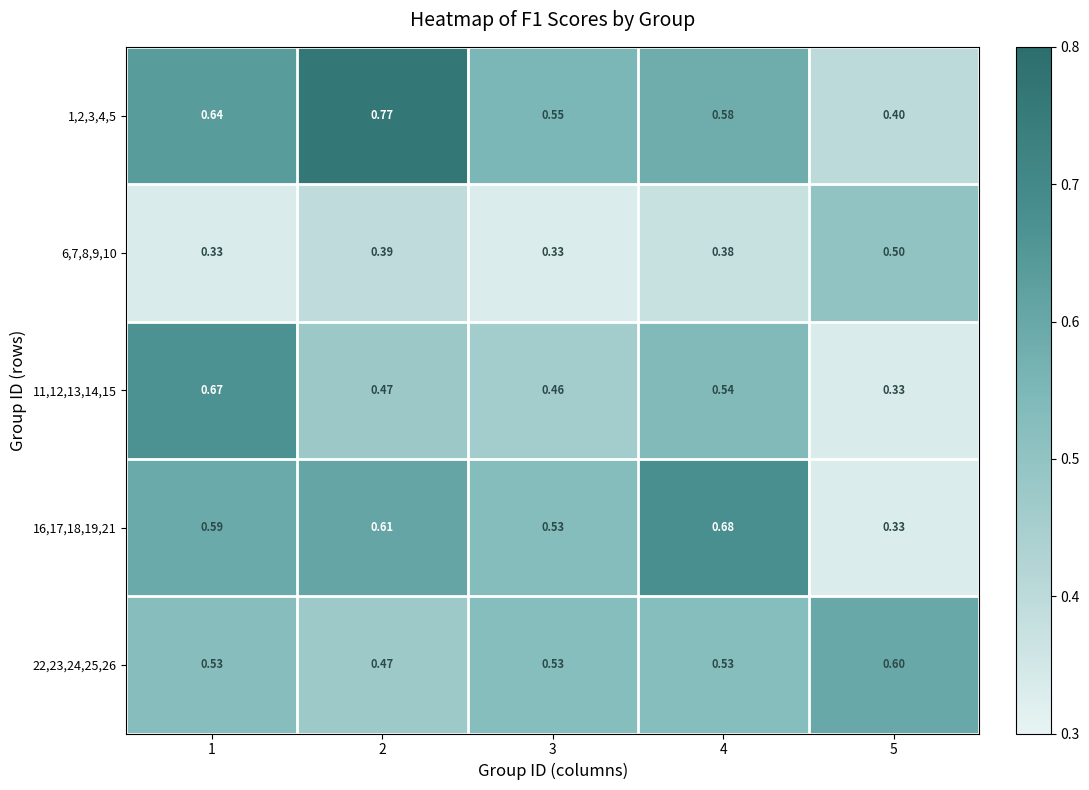

Is the value of 11,12,13,14,15 at 4 greater than the value of 16,17,18,19,21 at 5?

Yes